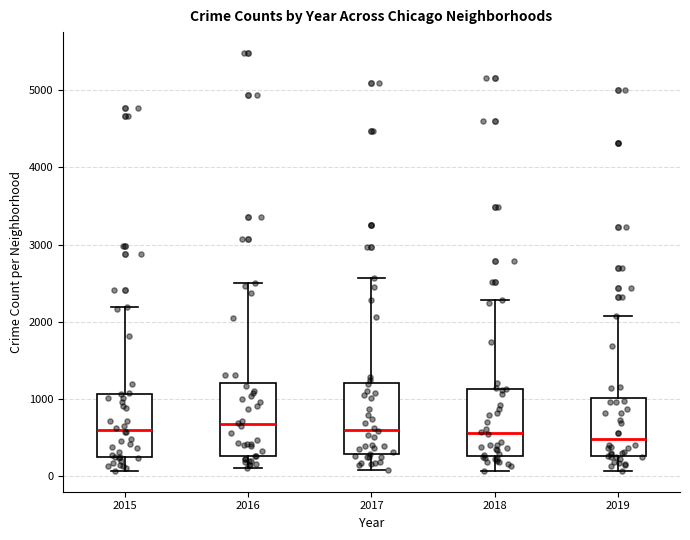

Reading left to right, transcribe this box plot: for each box, give where its median line is, the range the box spans, and where its two whiskers end, as read against the y-axis. The values are not printed on the chart, so give them approximately, as read against the axis.

2015: median 600, box 300 to 1100, whiskers 100 to 2200
2016: median 700, box 300 to 1200, whiskers 100 to 2500
2017: median 600, box 300 to 1200, whiskers 100 to 2600
2018: median 600, box 300 to 1100, whiskers 100 to 2300
2019: median 500, box 300 to 1000, whiskers 100 to 2100